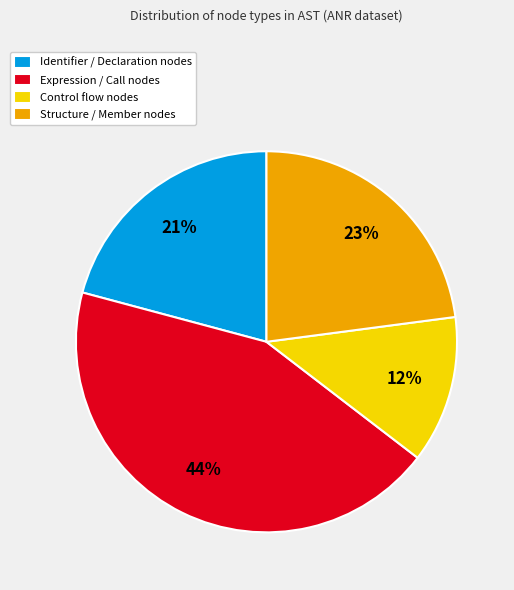

Combined, do Structure / Member nodes and Identifier / Declaration nodes account for over 50%?

No